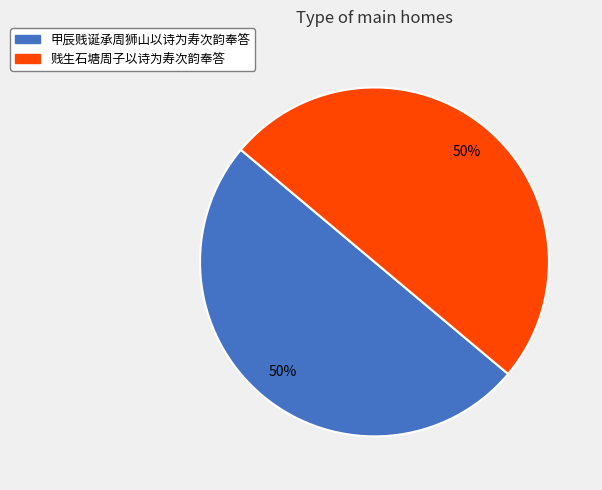

The 甲辰贱诞承周狮山以诗为寿次韵奉答 slice represents 50% of the pie. True or false?

True